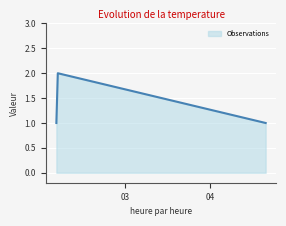

Is this an area chart (filled region under the line)?

Yes